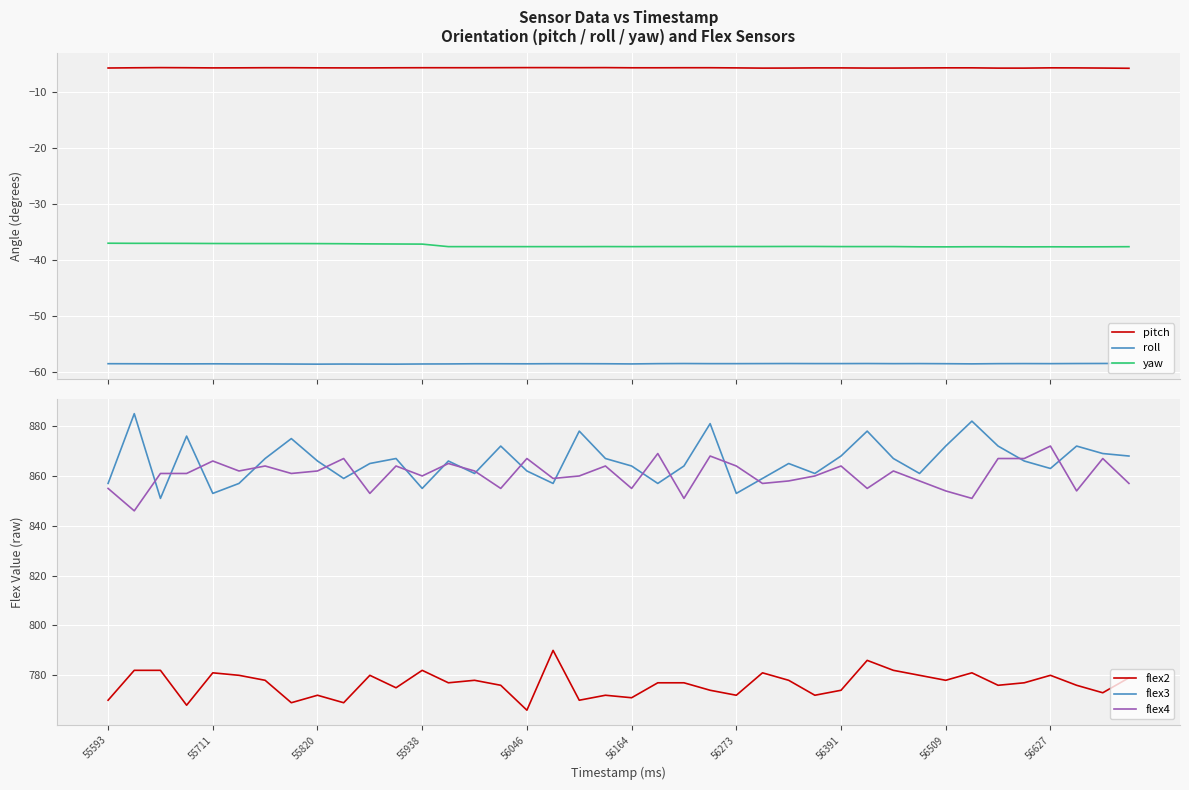

How many lines are shown in the chart?

6